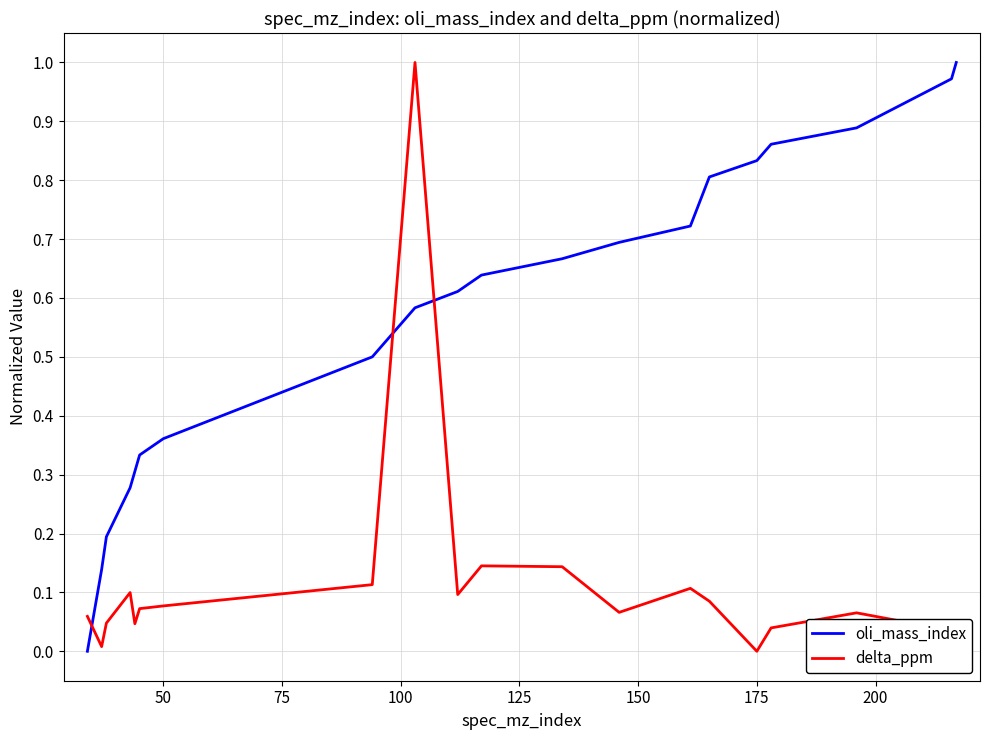

True or false: oli_mass_index and delta_ppm cross at least once.

True